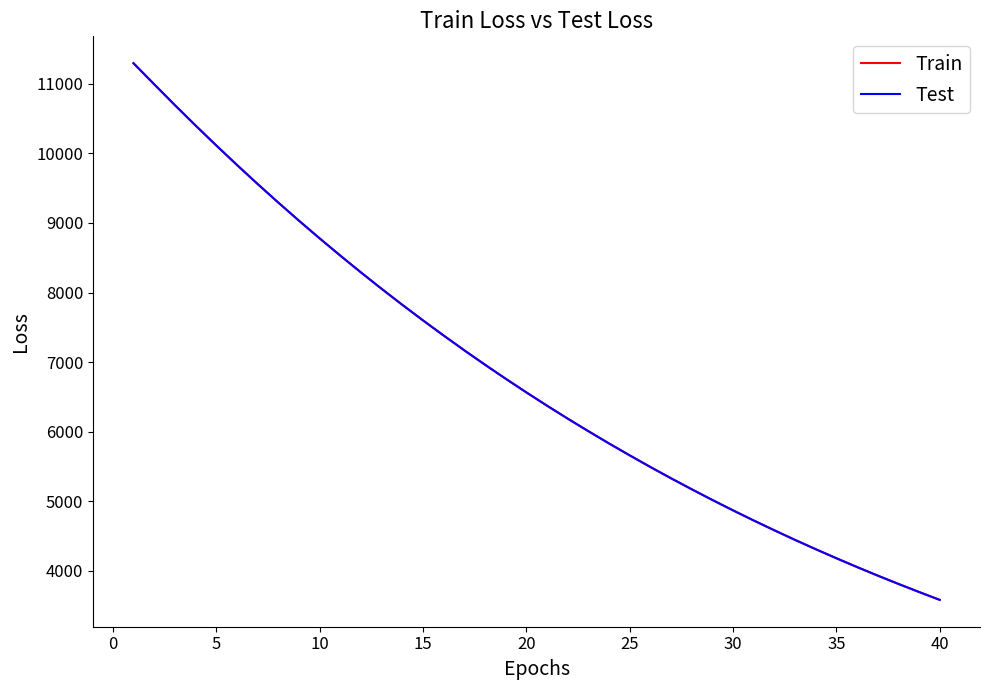

What is the greatest value displayed?

11296.8